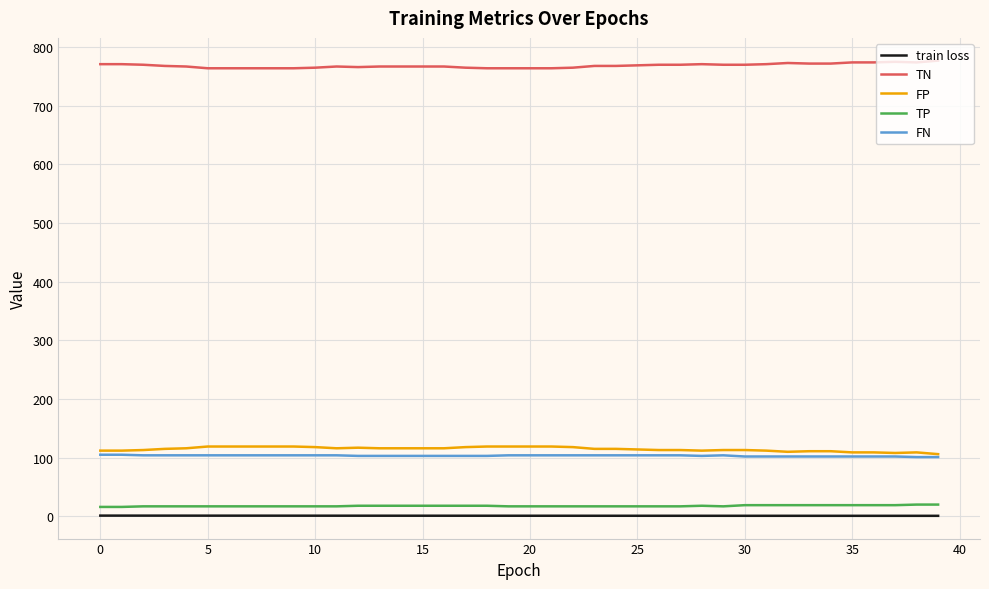

List the series in order of their peak value, lowest first.

train loss, TP, FN, FP, TN